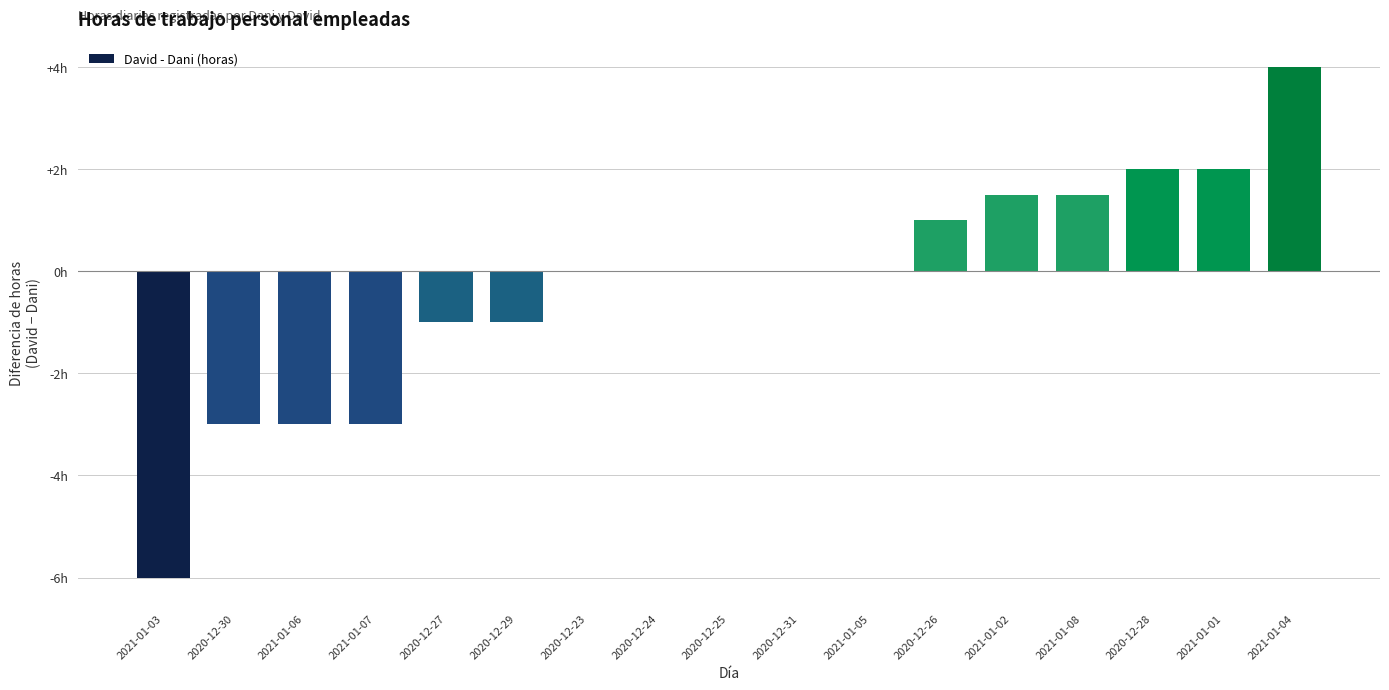

Reading left to right, what are all the values shown in this chart?

2021-01-03=-6.0	2020-12-30=-3.0	2021-01-06=-3.0	2021-01-07=-3.0	2020-12-27=-1.0	2020-12-29=-1.0	2020-12-23=0.0	2020-12-24=0.0	2020-12-25=0.0	2020-12-31=0.0	2021-01-05=0.0	2020-12-26=1.0	2021-01-02=1.5	2021-01-08=1.5	2020-12-28=2.0	2021-01-01=2.0	2021-01-04=4.0